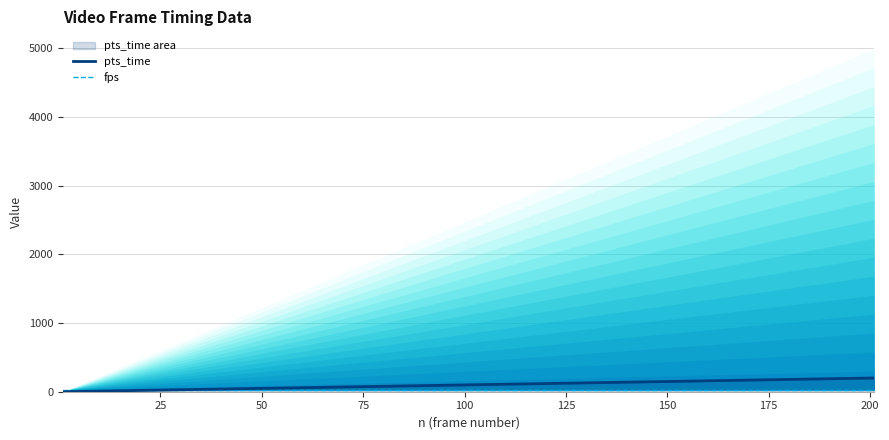

Does the chart display data point markers on the line(s)?

No